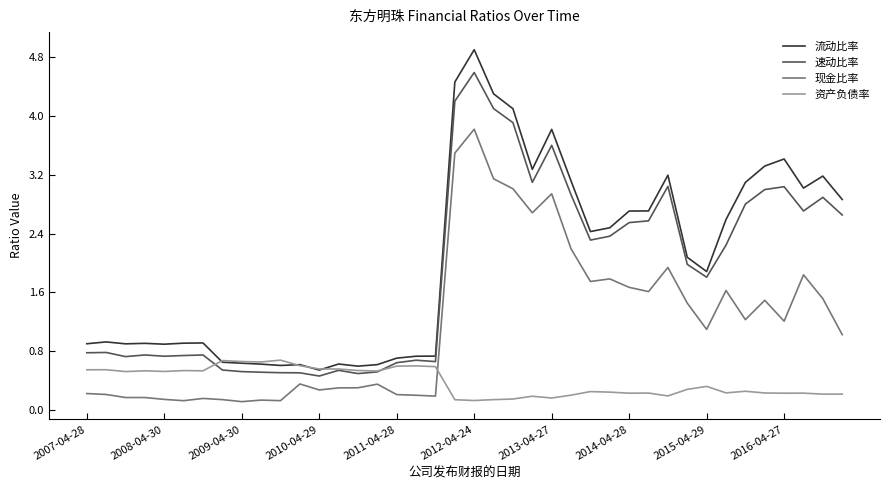

Which series has the largest range (max minus min)?

流动比率